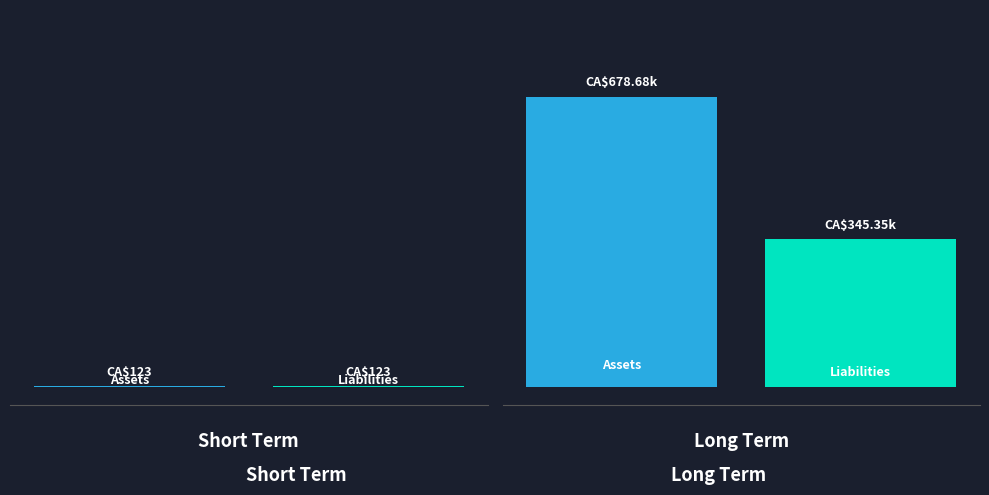

What is the greatest value displayed?

678678